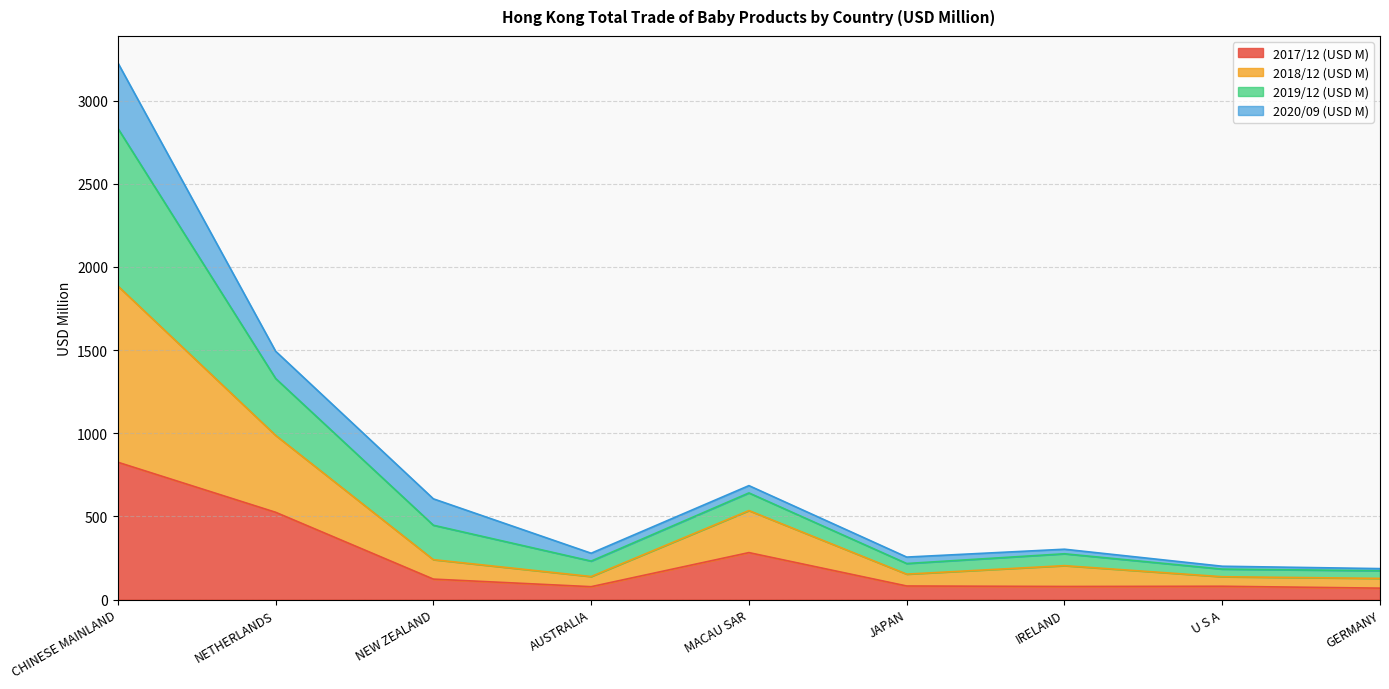

Which category has the highest value in the 2017/12 (USD M) series?

CHINESE MAINLAND